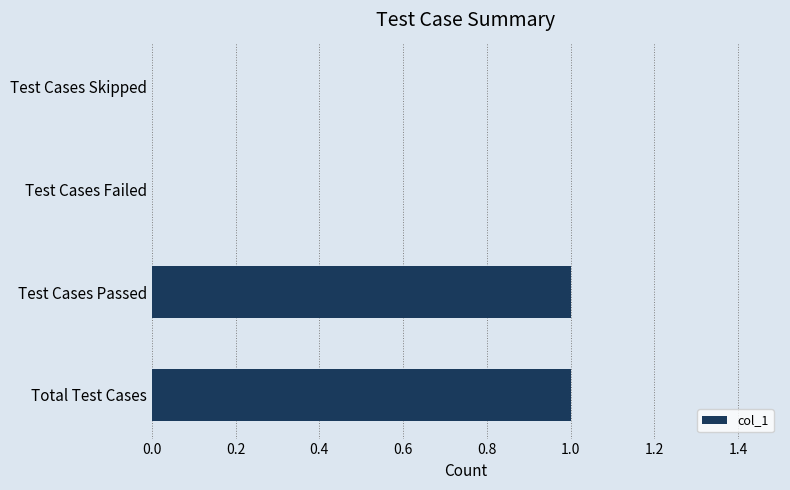

How many data points does each series have?

4